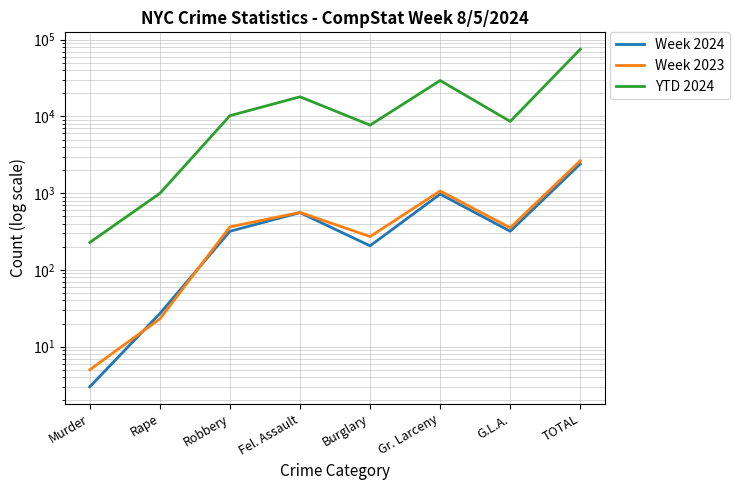

Rank the series at Gr. Larceny from lowest to highest value.

Week 2024, Week 2023, YTD 2024